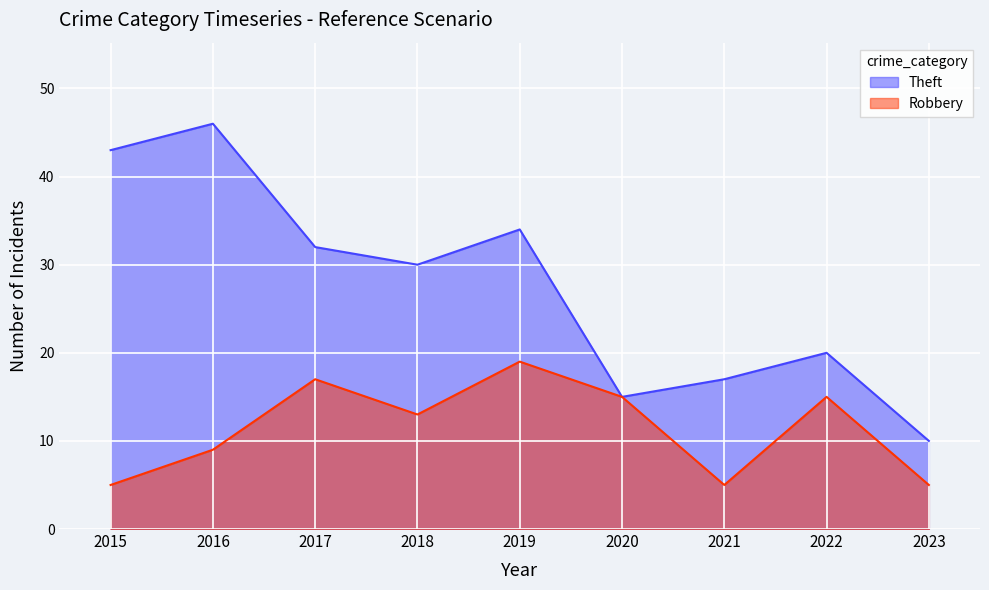

What value does the Robbery series have at 2017?

17